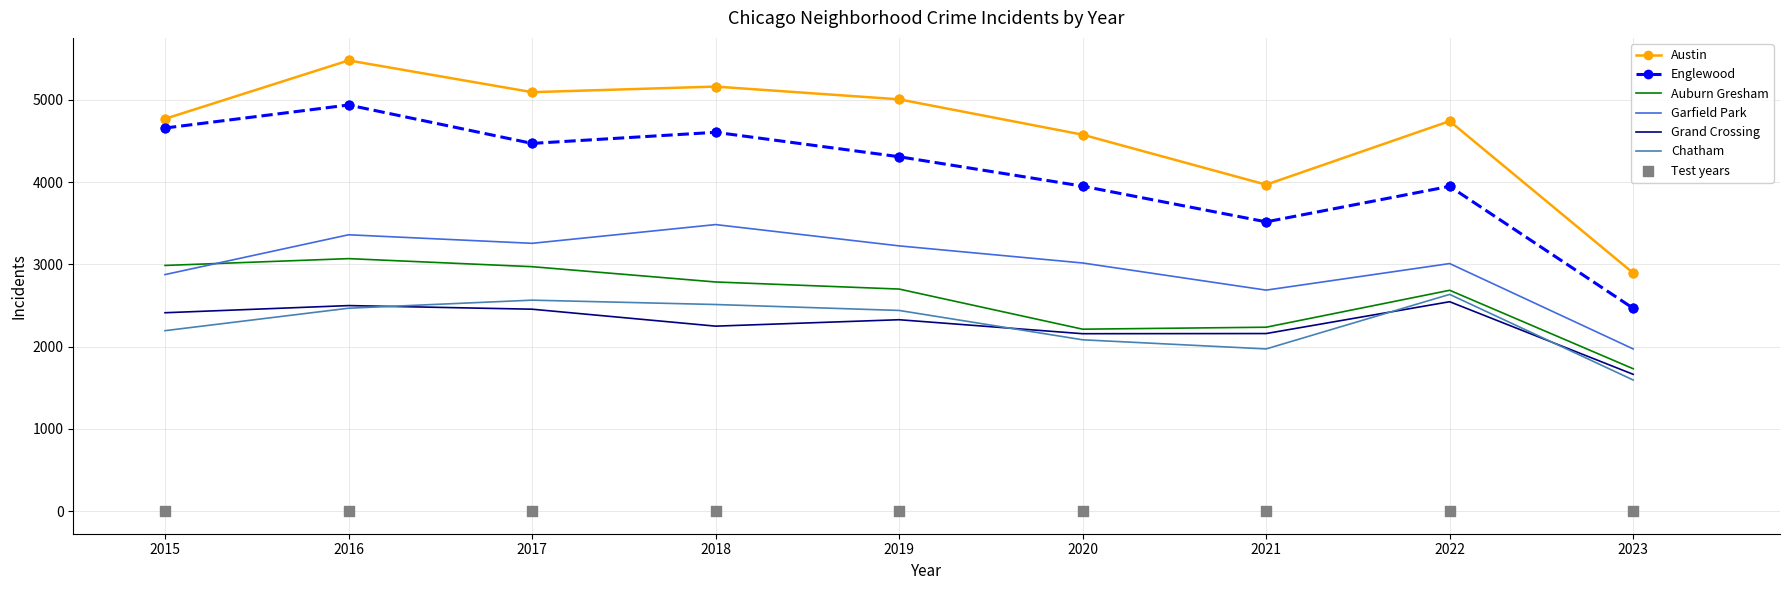

Which series contains the lowest Y value?

Chatham